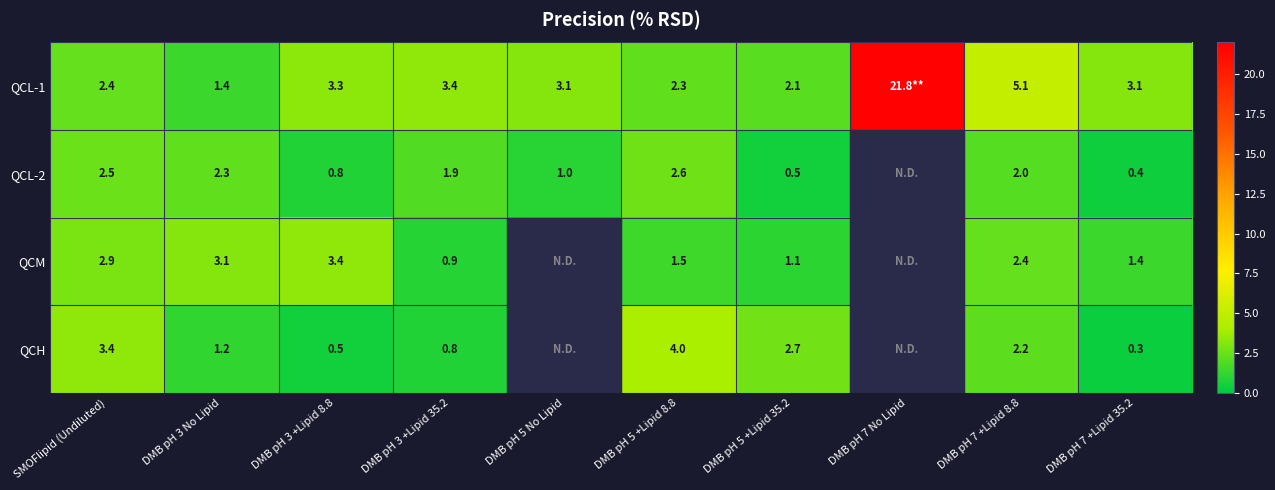

The QCH series shows 1.4 at SMOFlipid (Undiluted). True or false?

False